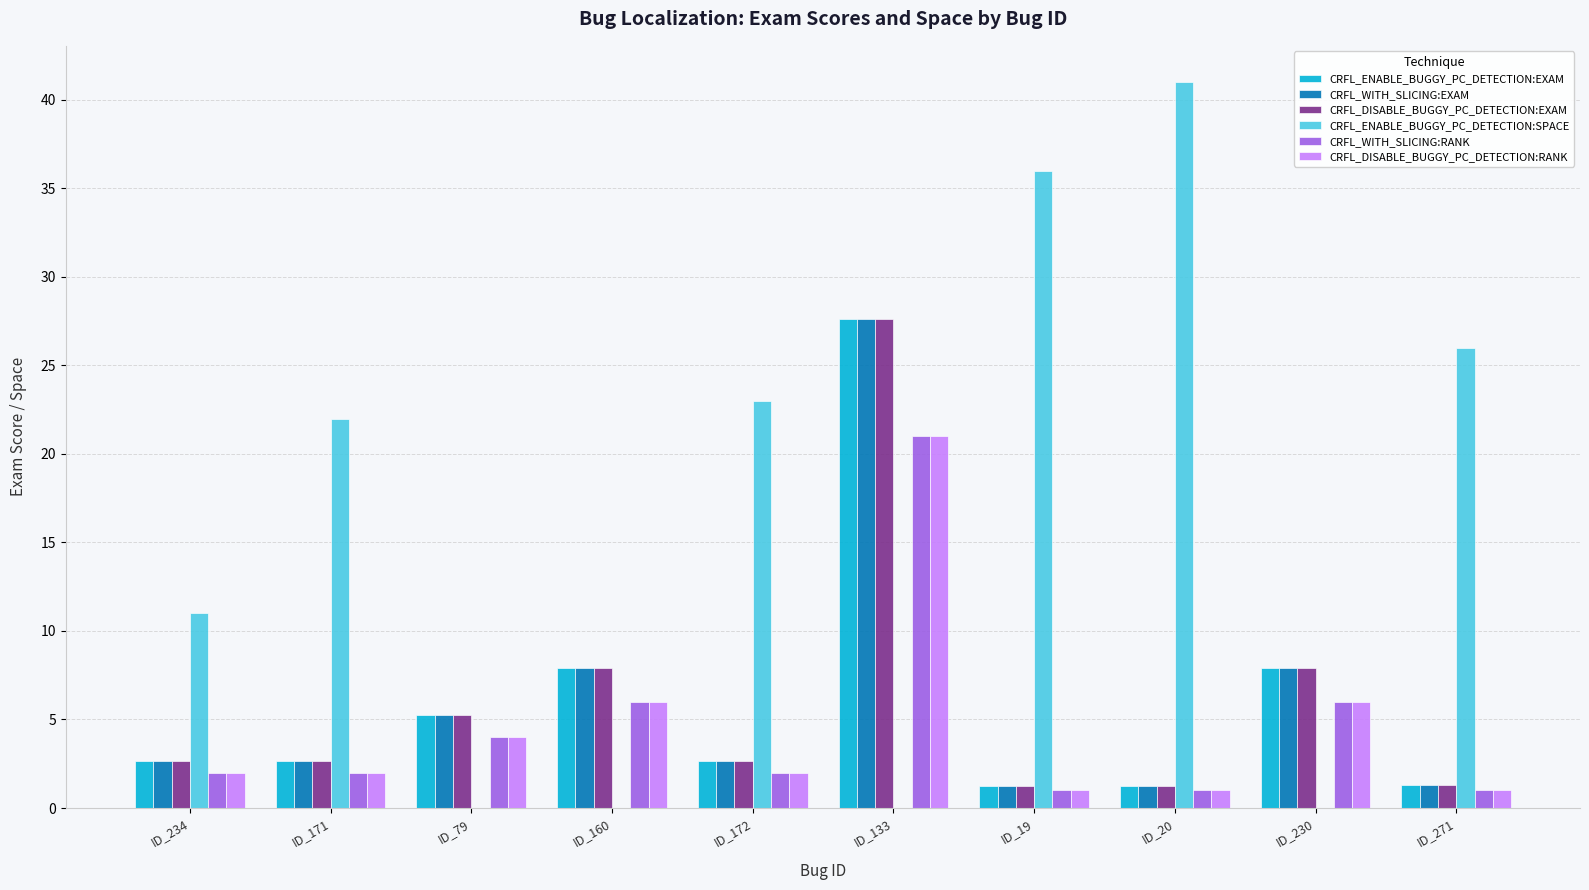

Between ID_171 and ID_230, which series saw the biggest shift?

CRFL_ENABLE_BUGGY_PC_DETECTION:SPACE